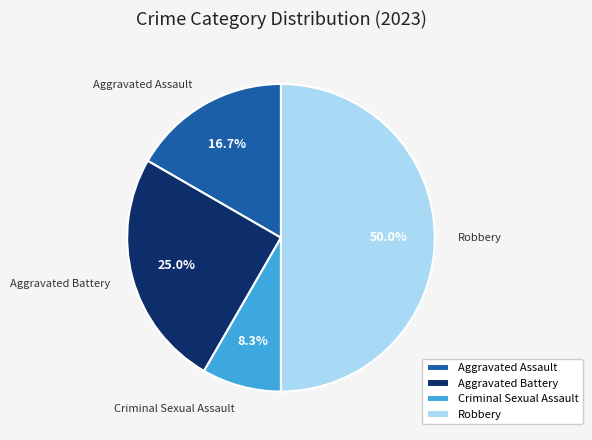

True or false: Robbery accounts for 50% of the total.

True